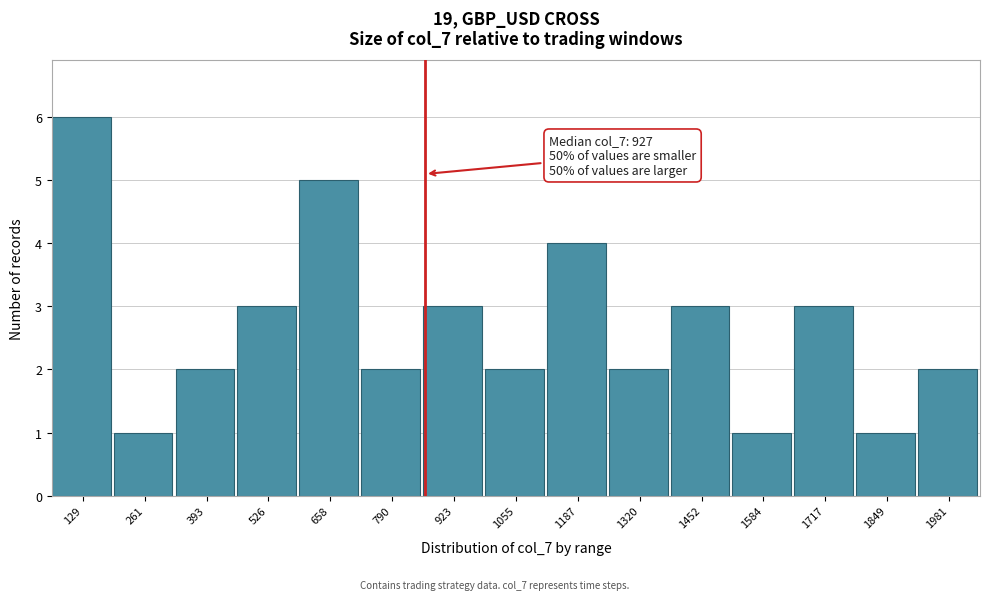

Reading left to right, list all the values displayed in this chart.

129=6	261=1	393=2	526=3	658=5	790=2	923=3	1055=2	1187=4	1320=2	1452=3	1584=1	1717=3	1849=1	1981=2